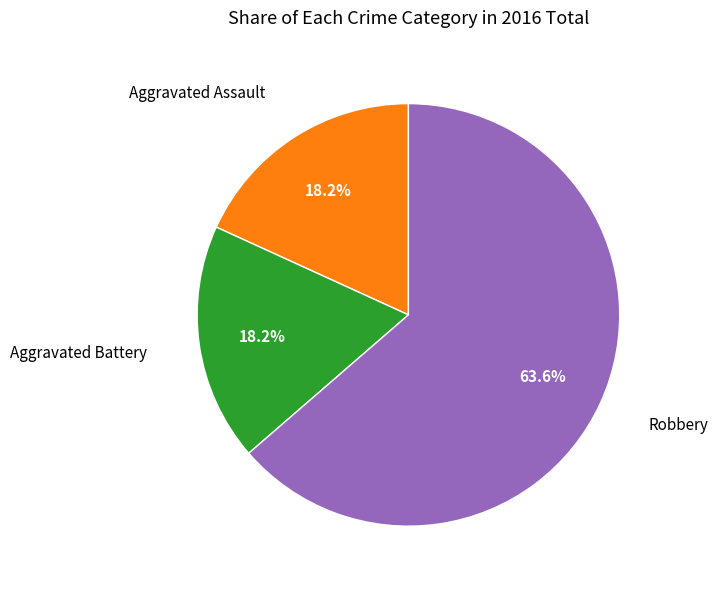

How many slices are in this pie chart?

3